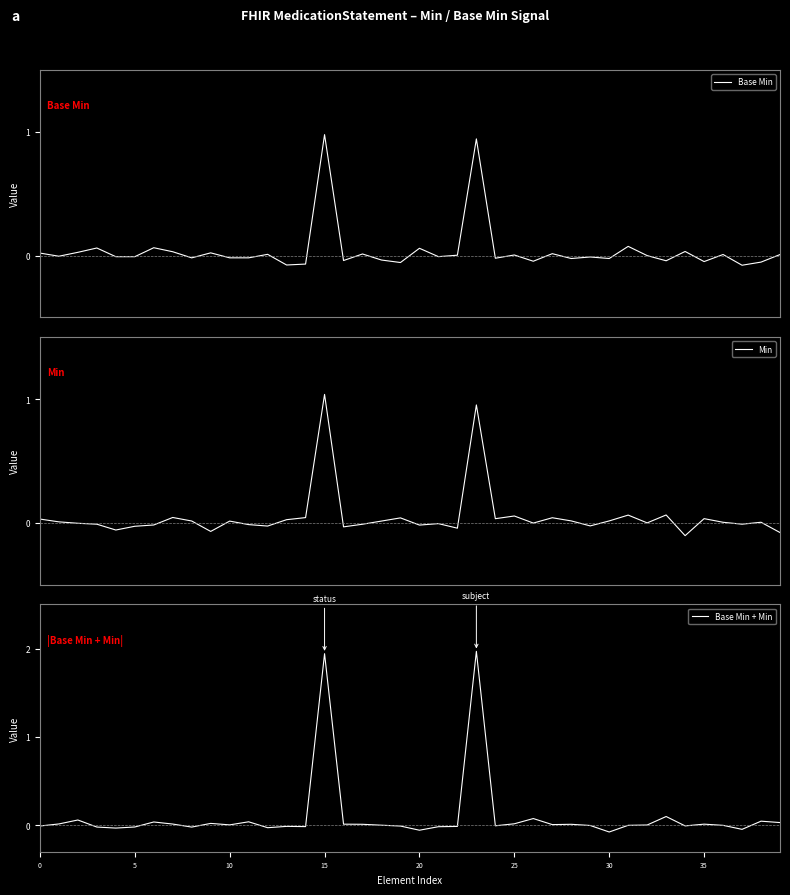

Reading left to right, what are all the values shown in this chart?

Base Min: 0.0	-0.0	0.0	0.1	-0.0	-0.0	0.1	0.0	-0.0	0.0	-0.0	-0.0	0.0	-0.1	-0.1	1.0	-0.0	0.0	-0.0	-0.1	0.1	-0.0	0.0	0.9	-0.0	0.0	-0.0	0.0	-0.0	-0.0	-0.0	0.1	-0.0	-0.0	0.0	-0.0	0.0	-0.1	-0.1	0.0
Min: 0.0	0.0	-0.0	-0.0	-0.1	-0.0	-0.0	0.0	0.0	-0.1	0.0	-0.0	-0.0	0.0	0.0	1.0	-0.0	-0.0	0.0	0.0	-0.0	-0.0	-0.0	1.0	0.0	0.1	-0.0	0.0	0.0	-0.0	0.0	0.1	-0.0	0.1	-0.1	0.0	0.0	-0.0	0.0	-0.1
Base Min + Min: -0.0	0.0	0.1	-0.0	-0.0	-0.0	0.0	0.0	-0.0	0.0	0.0	0.0	-0.0	-0.0	-0.0	1.9	0.0	0.0	0.0	-0.0	-0.1	-0.0	-0.0	2.0	-0.0	0.0	0.1	0.0	0.0	-0.0	-0.1	-0.0	0.0	0.1	-0.0	0.0	-0.0	-0.0	0.0	0.0